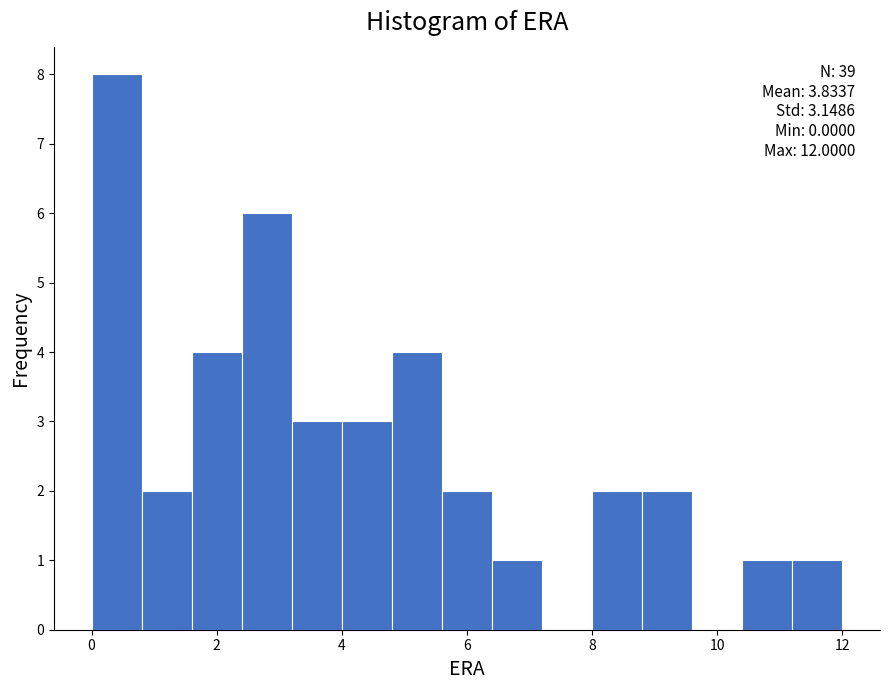

Over which range of the x-axis is the bar tallest?

0.0 to 0.8